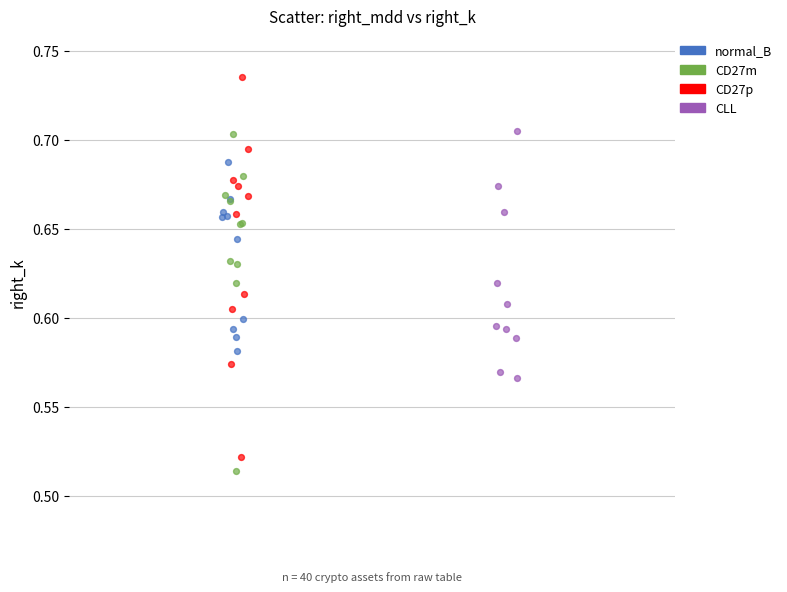

What are all the series names shown in the legend?

normal_B, CD27m, CD27p, CLL